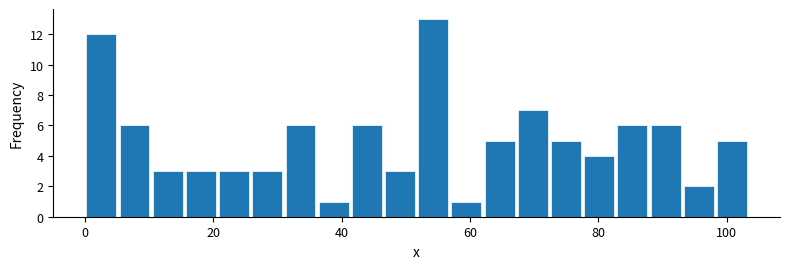

Read against the x-axis, roughly where is the centre of the tallest bar?

54